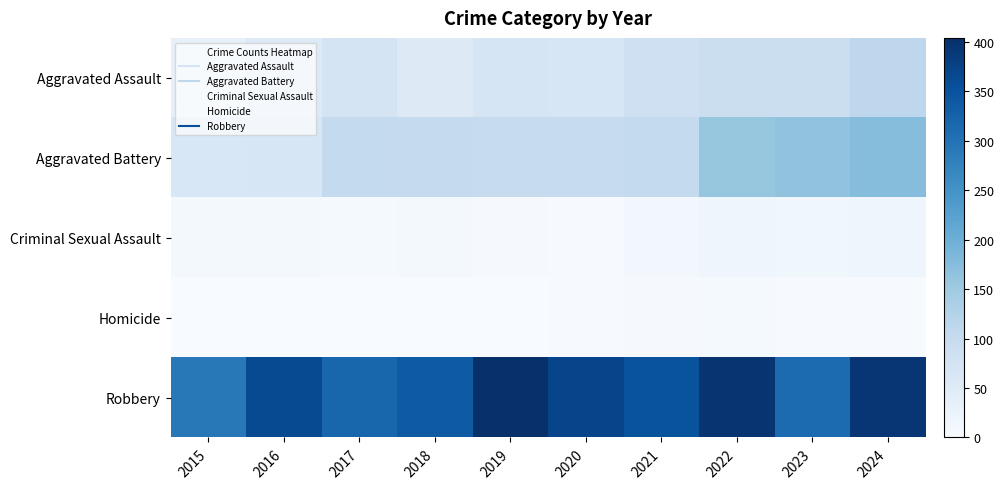

At 2018, list the series in order from smallest to largest.

Homicide, Criminal Sexual Assault, Aggravated Assault, Aggravated Battery, Robbery